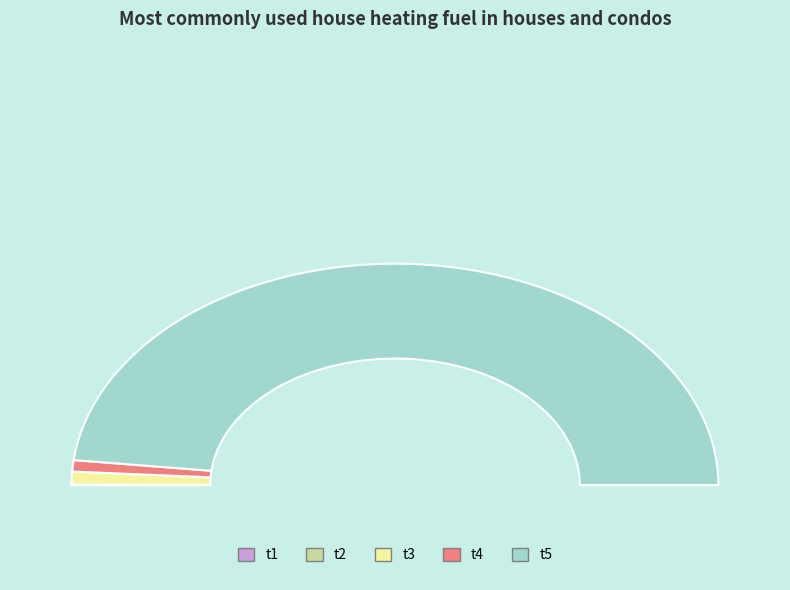

Is it true that t3 is 2% of the pie?

True